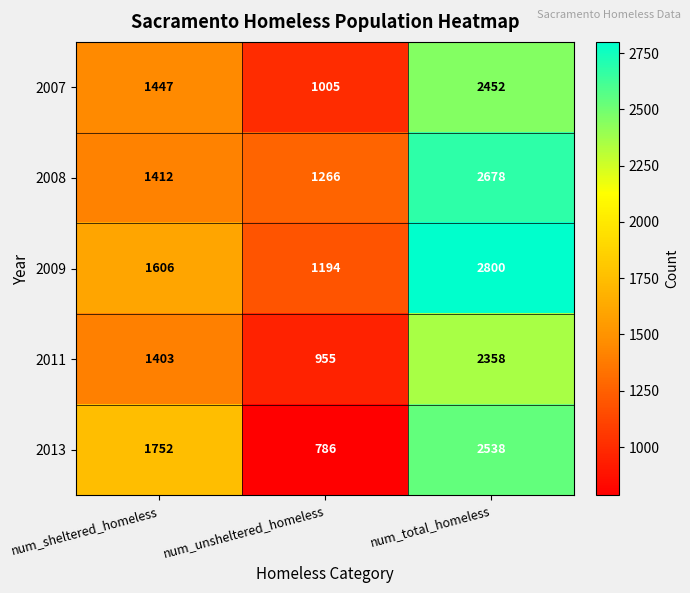

What is the sum of the 2013 values at num_unsheltered_homeless and num_sheltered_homeless?

2538